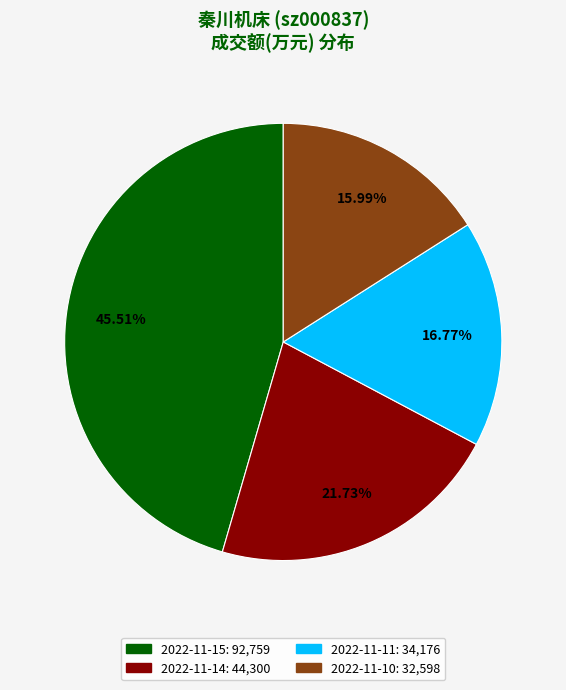

Count the number of slices in the pie.

4